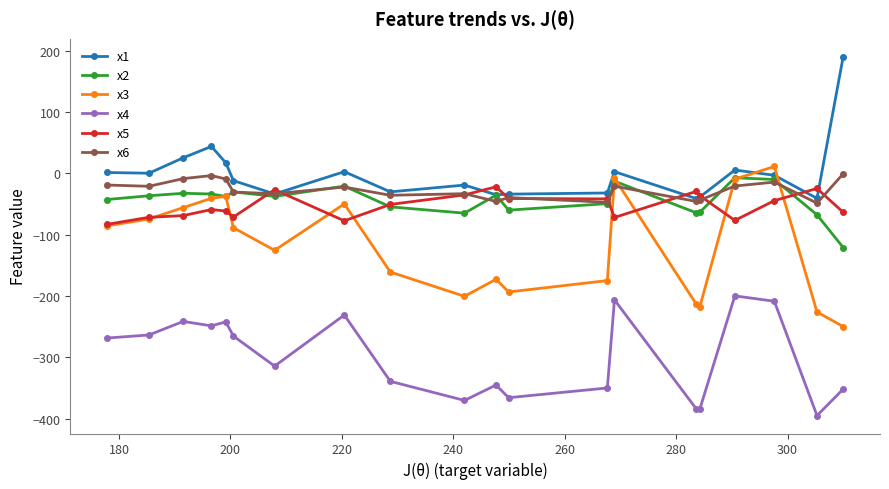

What is the value of the x1 point at the 10th from the left?

-18.9